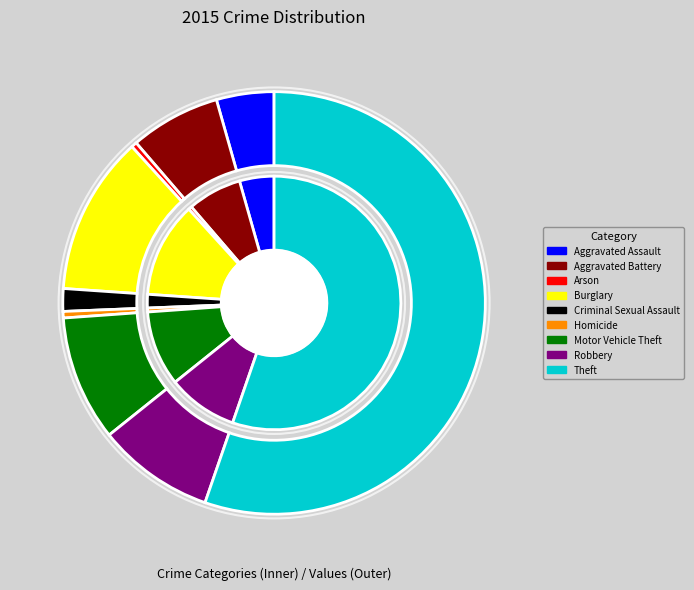

Does Theft account for over 50% of the chart?

Yes